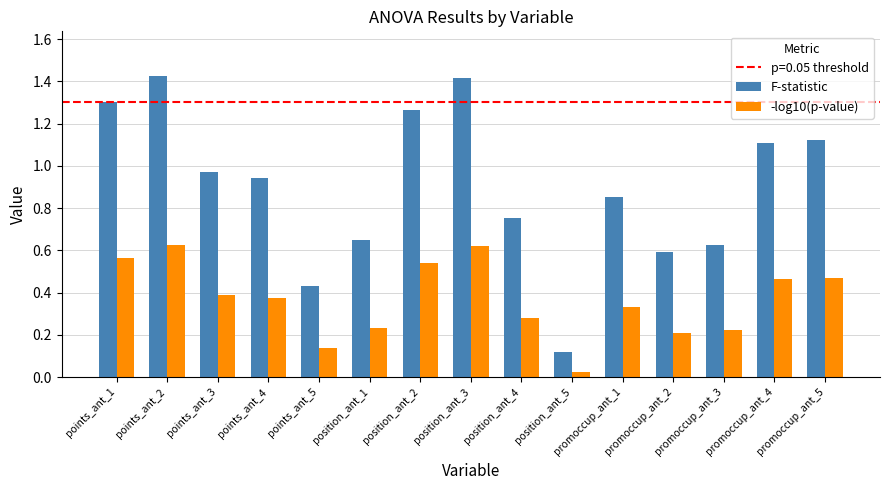

What is the sum of the F-statistic values at points_ant_1 and promoccup_ant_5?

2.4